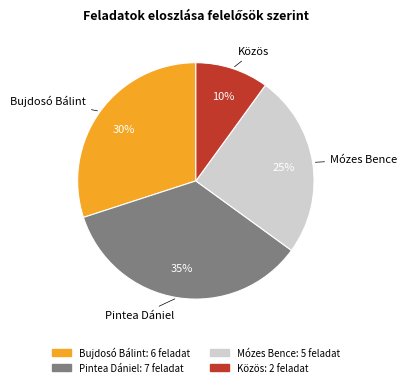

Between Közös and Pintea Dániel, which is larger?

Pintea Dániel